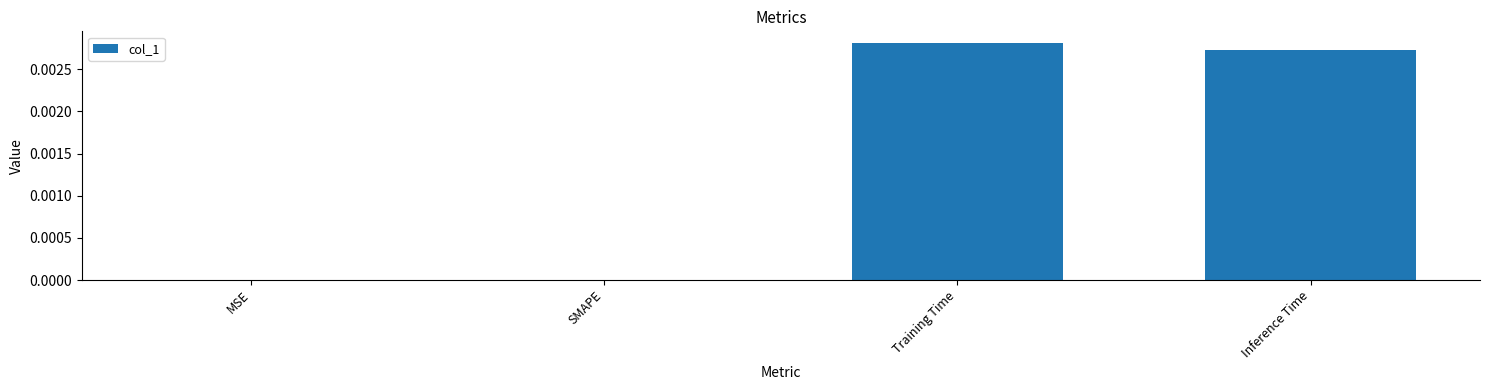

Is it true that the value at Inference Time is 0.0?

True